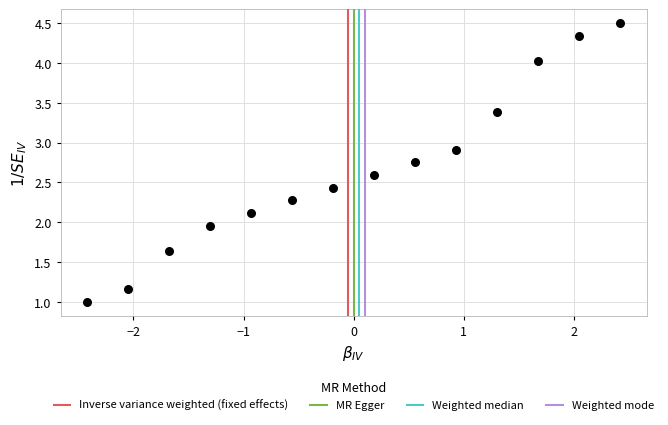

What is the range of Y values (max minus min)?

3.5